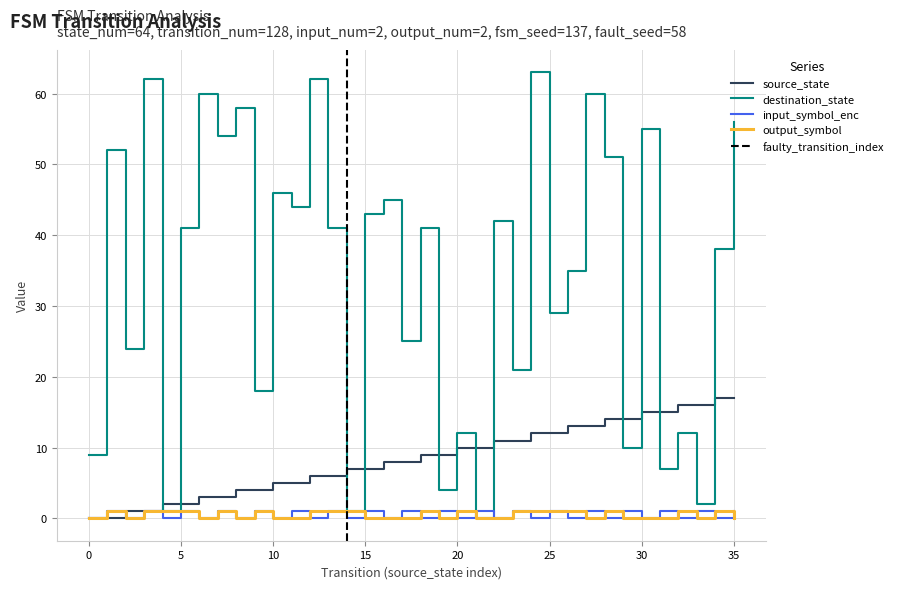

Reading right to left, extract all data points from this chart.

source_state: 35=17	34=17	33=16	32=16	31=15	30=15	29=14	28=14	27=13	26=13	25=12	24=12	23=11	22=11	21=10	20=10	19=9	18=9	17=8	16=8	15=7	14=7	13=6	12=6	11=5	10=5	9=4	8=4	7=3	6=3	5=2	4=2	3=1	2=1	1=0	0=0
destination_state: 35=56	34=38	33=2	32=12	31=7	30=55	29=10	28=51	27=60	26=35	25=29	24=63	23=21	22=42	21=0	20=12	19=4	18=41	17=25	16=45	15=43	14=1	13=41	12=62	11=44	10=46	9=18	8=58	7=54	6=60	5=41	4=1	3=62	2=24	1=52	0=9
input_symbol_enc: 35=1	34=0	33=1	32=0	31=1	30=0	29=1	28=0	27=1	26=0	25=1	24=0	23=1	22=0	21=1	20=0	19=1	18=0	17=1	16=0	15=1	14=0	13=1	12=0	11=1	10=0	9=1	8=0	7=1	6=0	5=1	4=0	3=1	2=0	1=1	0=0
output_symbol: 35=0	34=1	33=0	32=1	31=0	30=0	29=0	28=1	27=0	26=1	25=1	24=1	23=1	22=0	21=0	20=1	19=0	18=1	17=0	16=0	15=0	14=1	13=1	12=1	11=0	10=0	9=1	8=0	7=1	6=0	5=1	4=1	3=1	2=0	1=1	0=0